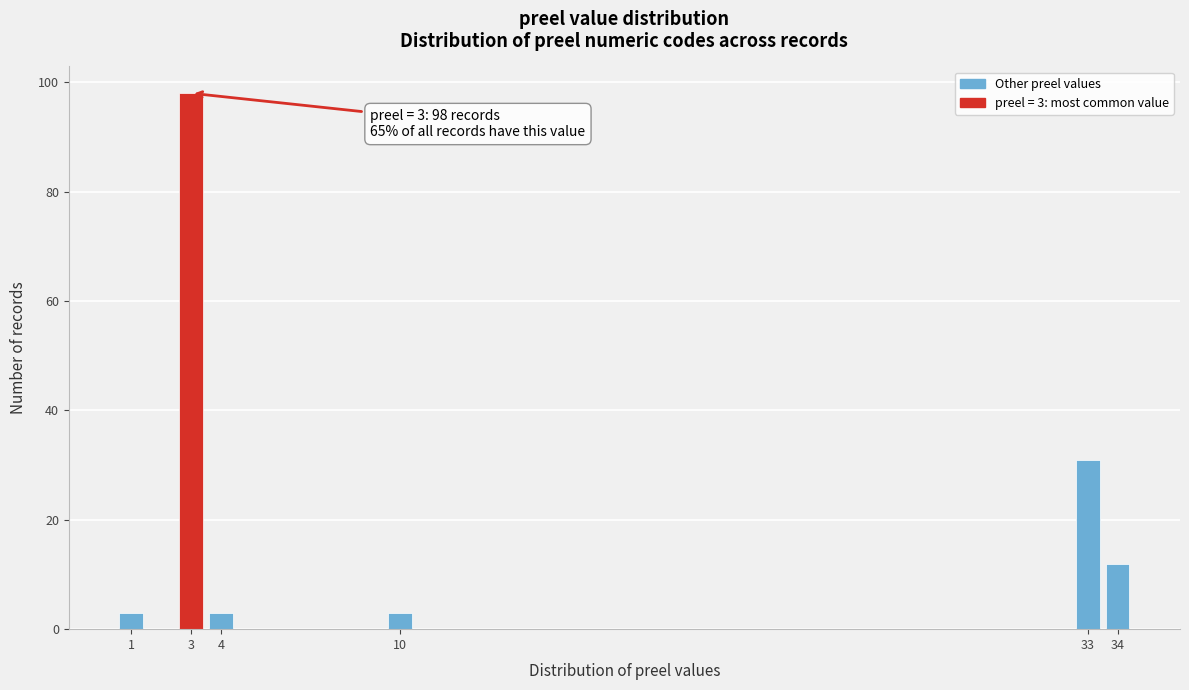

Which range on the x-axis has the tallest bar?

2.5 to 3.5